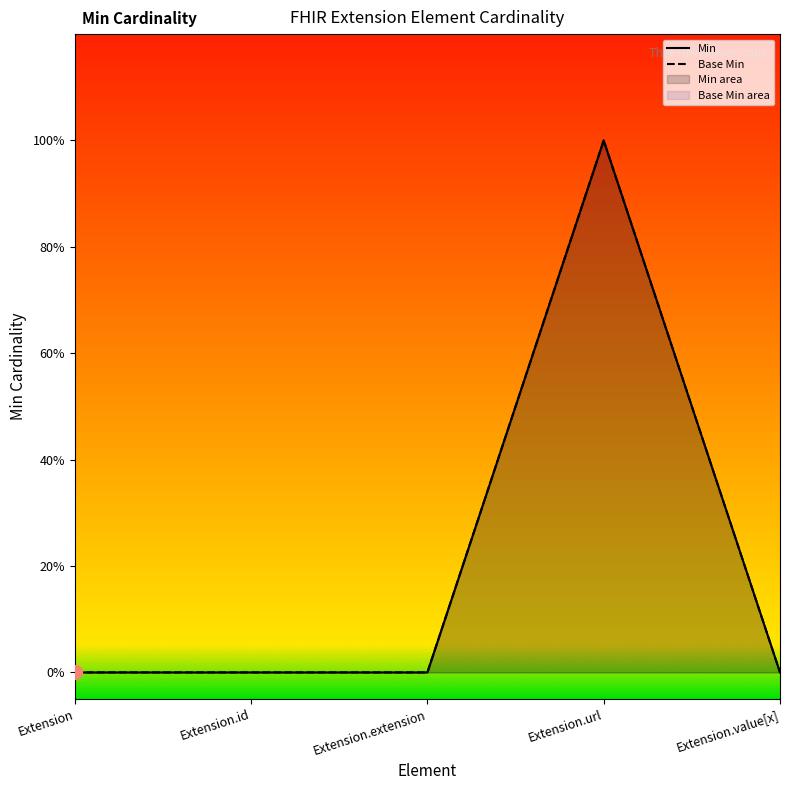

Which category has the highest value in the Min series?

Extension.url